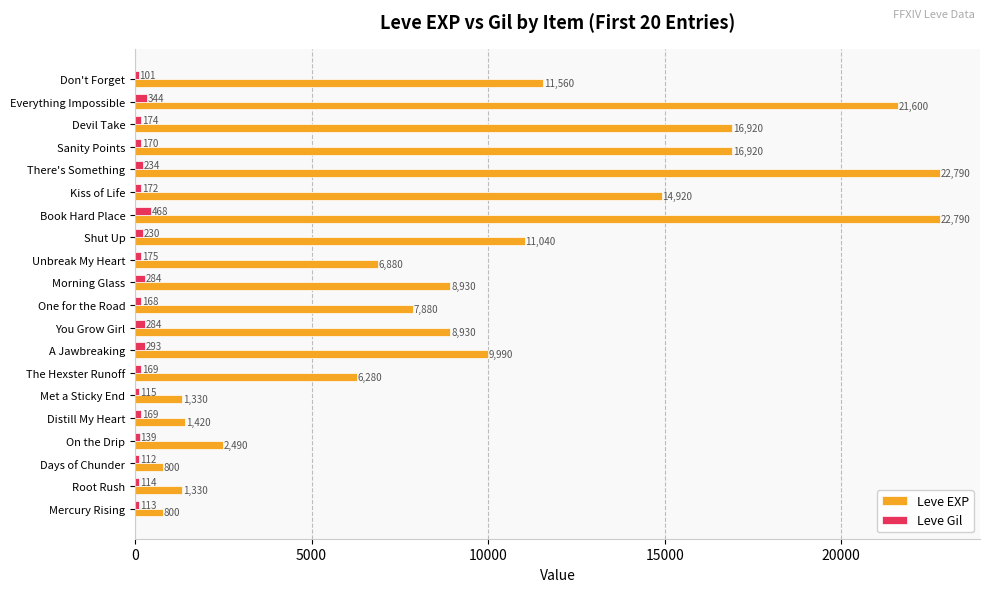

What is the difference between the maximum and minimum values in the Leve EXP series?

21990